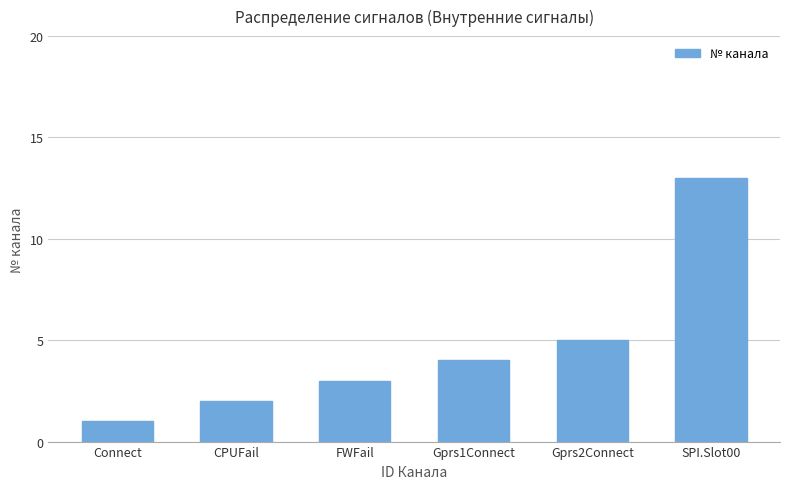

List the labels in order of value, smallest first.

Connect, CPUFail, FWFail, Gprs1Connect, Gprs2Connect, SPI.Slot00